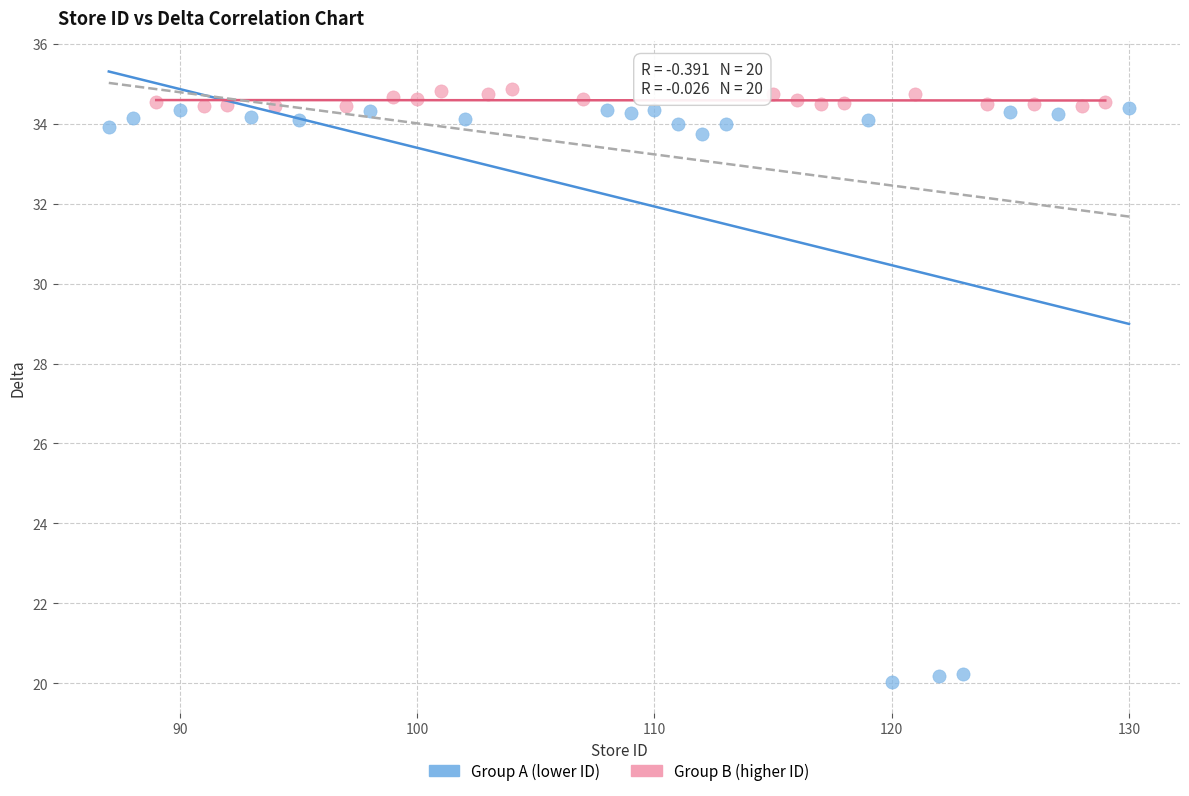

Which series reaches the minimum Y coordinate?

Group A (lower ID)